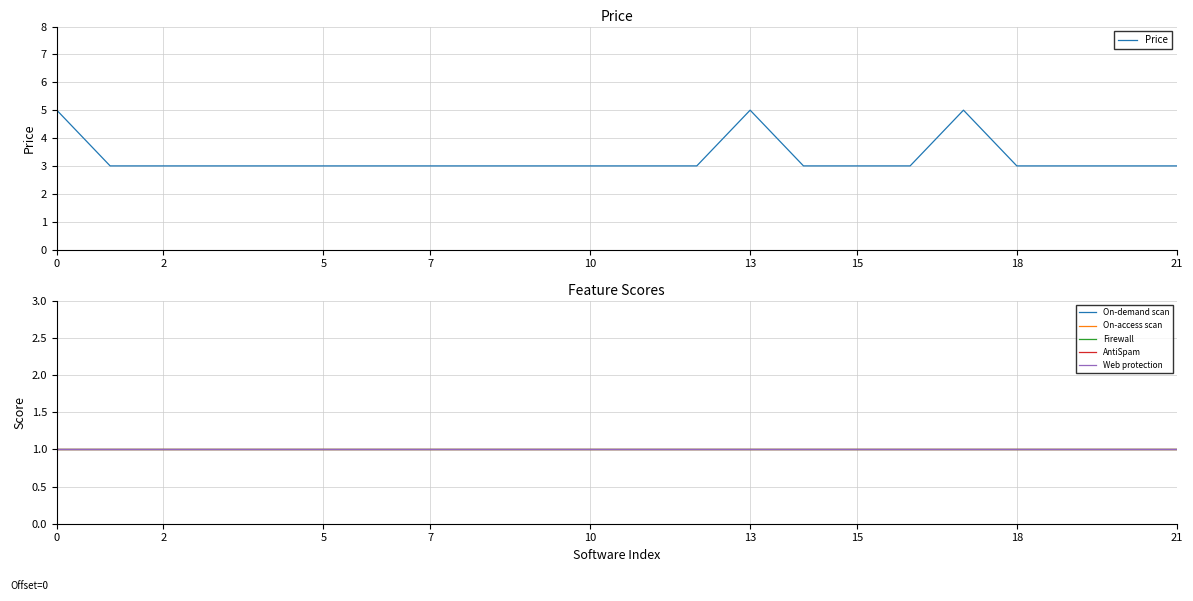

True or false: Price has more than 1 interior local peaks.

True